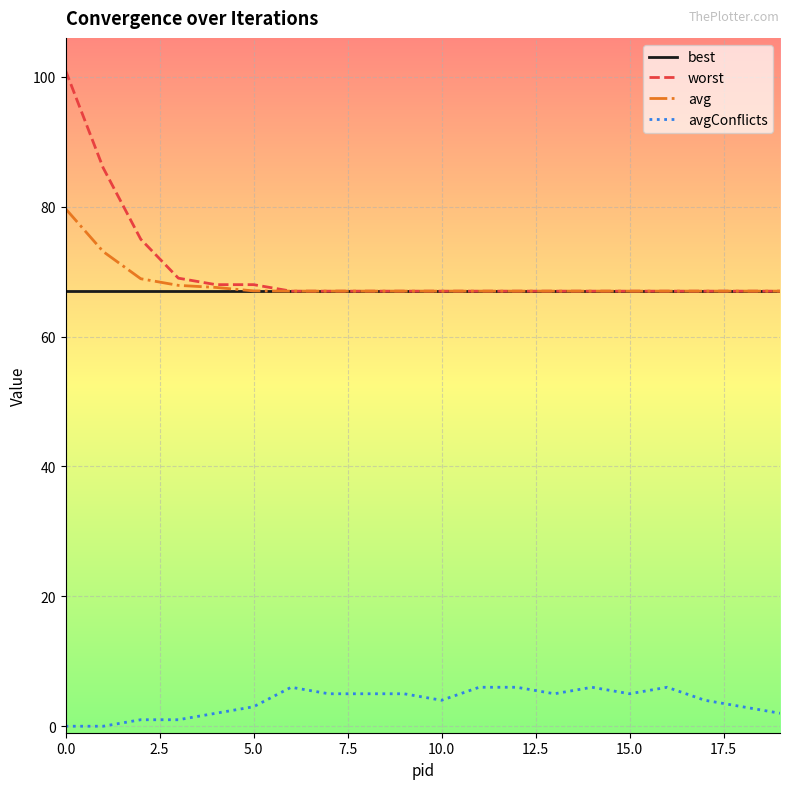

True or false: avgConflicts and best intersect in this chart.

False